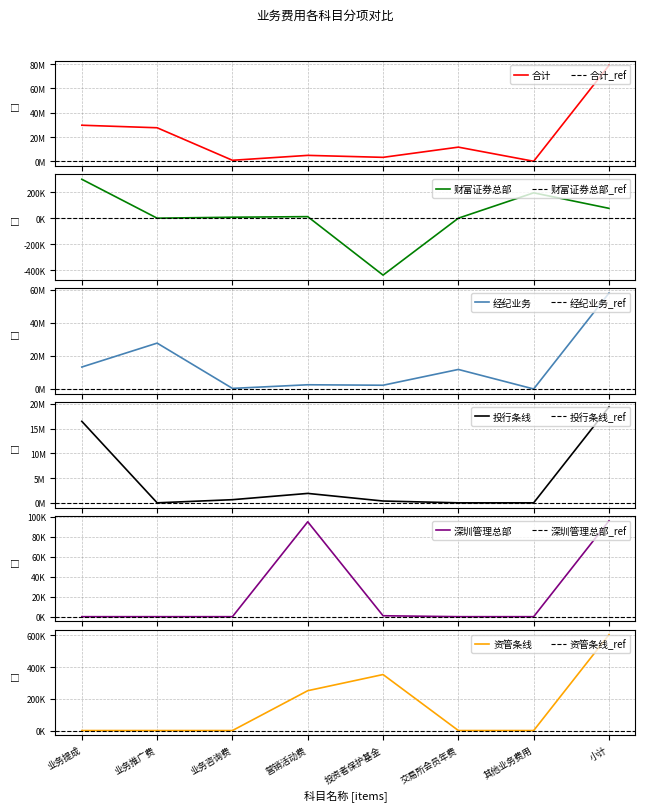

Which category has the lowest value across all series?

投资者保护基金